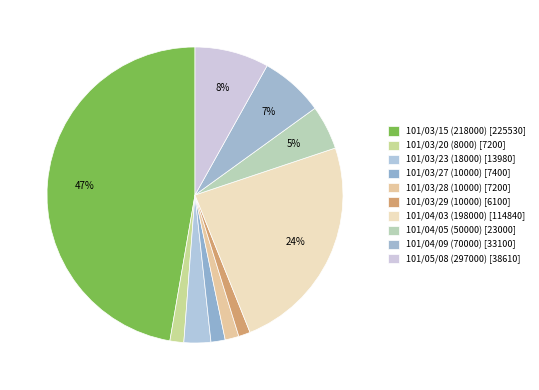

Count the number of slices in the pie.

10